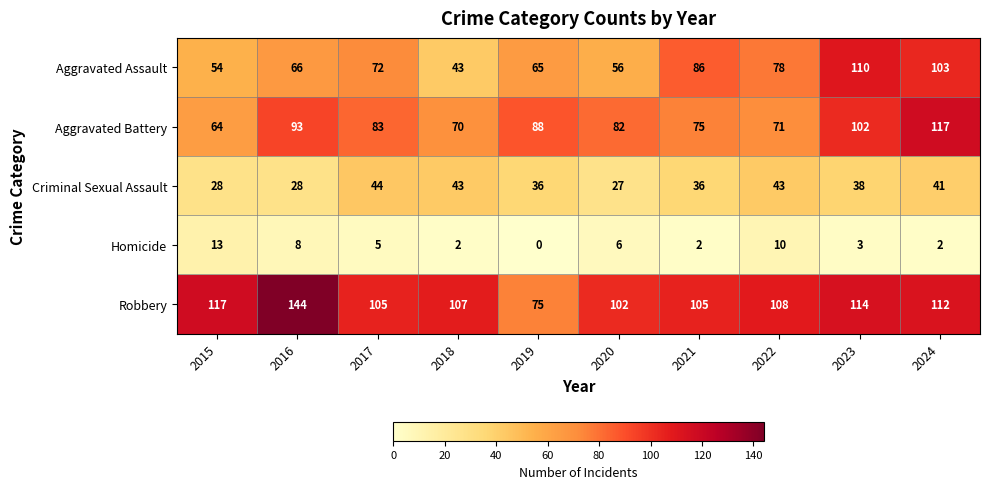

What is the difference between the Homicide values at 2019 and 2022?

10